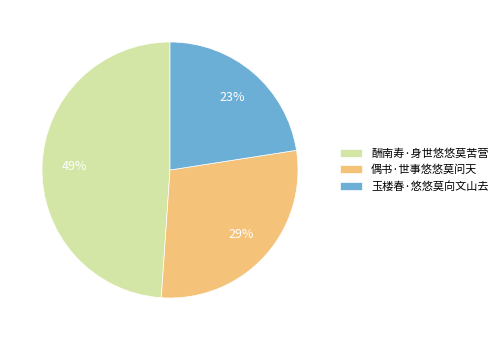

Which category has the biggest portion of the pie?

酬南寿·身世悠悠莫苦营